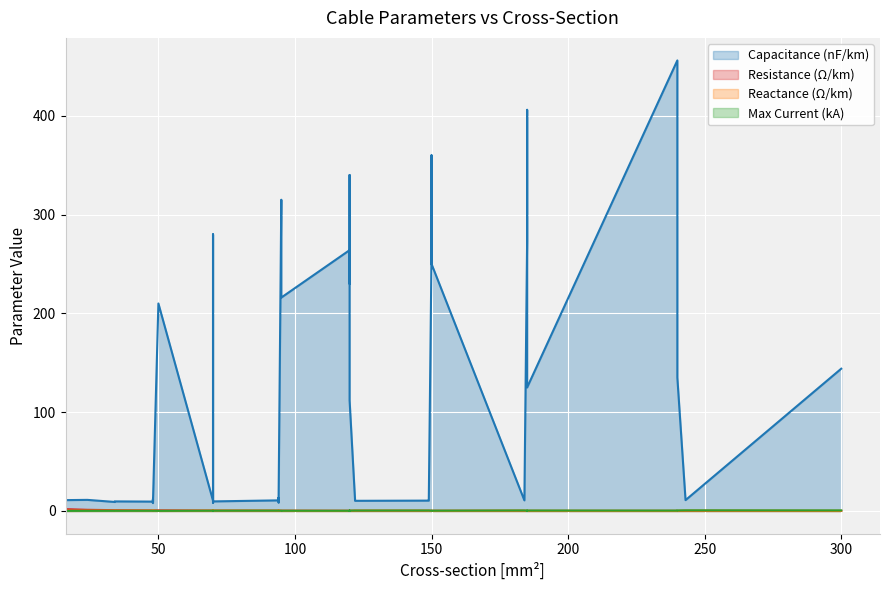

Is it true that x_ohm_per_km equals 0.3 at 27?

True